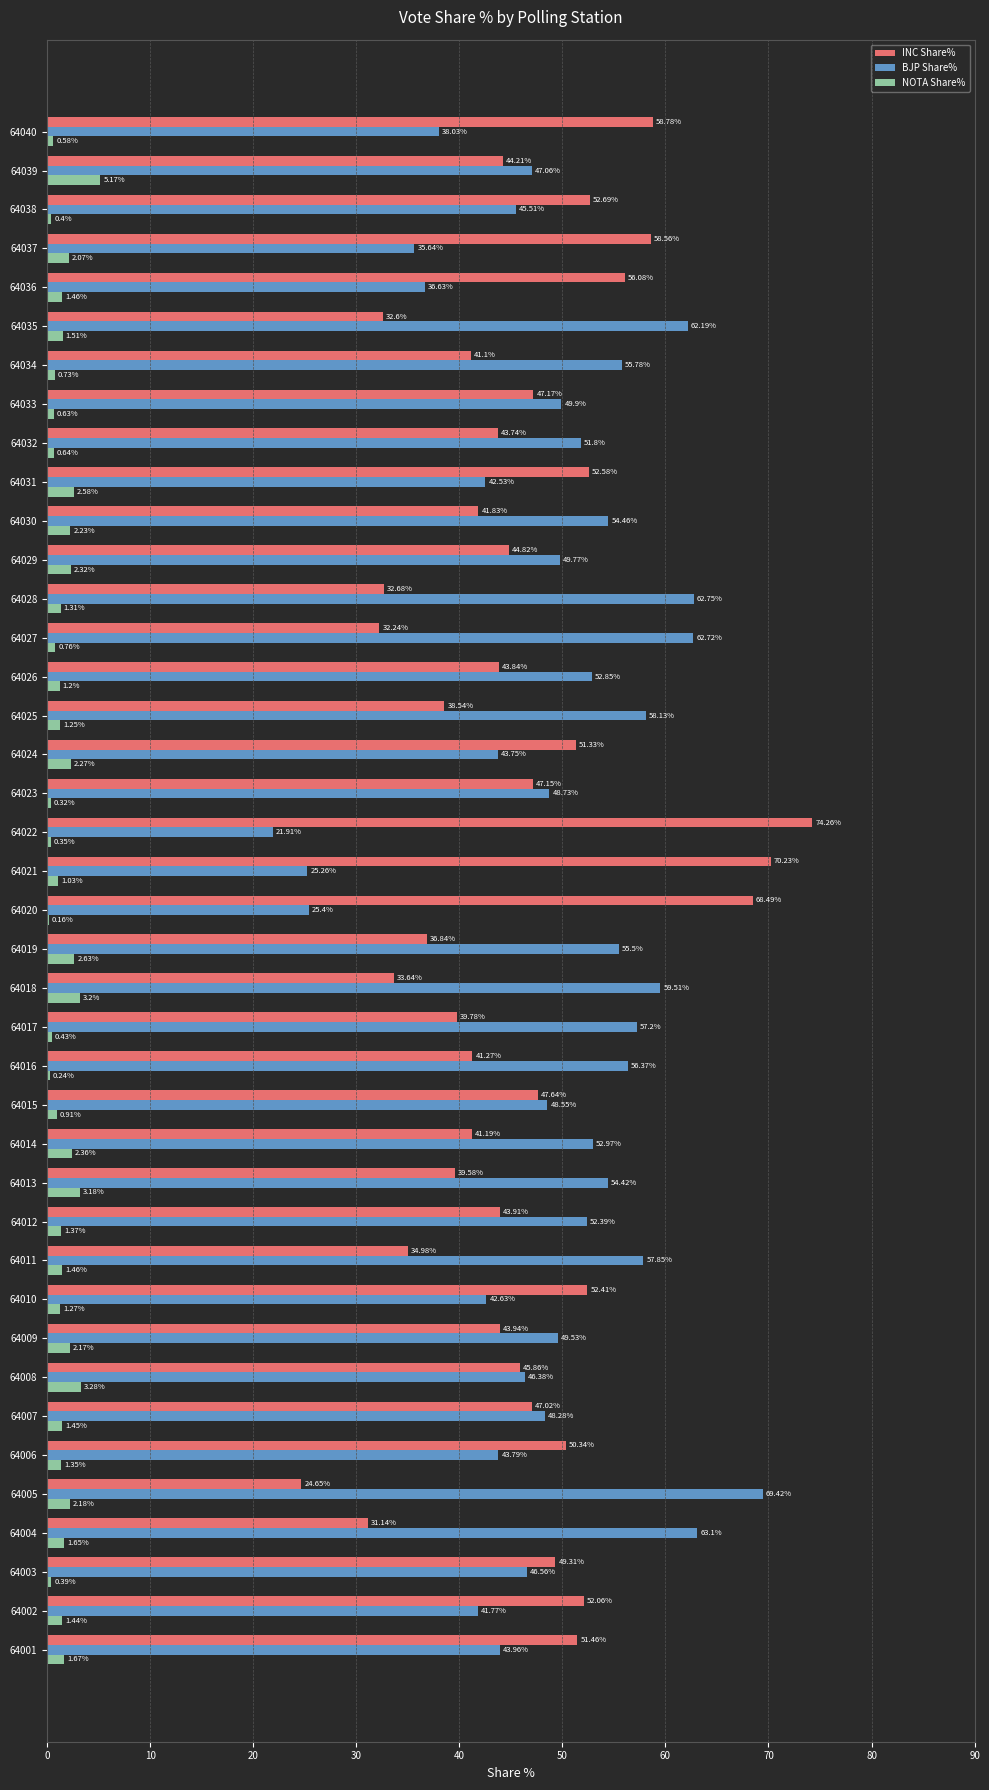

What is the sum of the NOTA Share% values at 64031 and 64018?

5.8